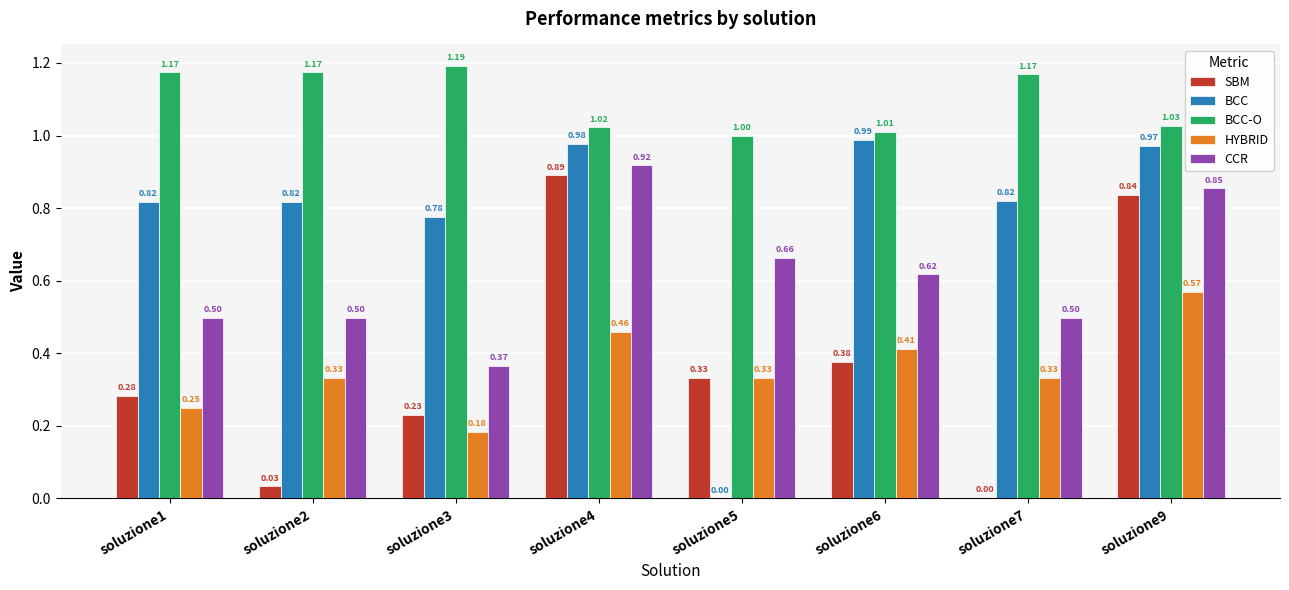

At which label does SBM reach its peak?

soluzione4